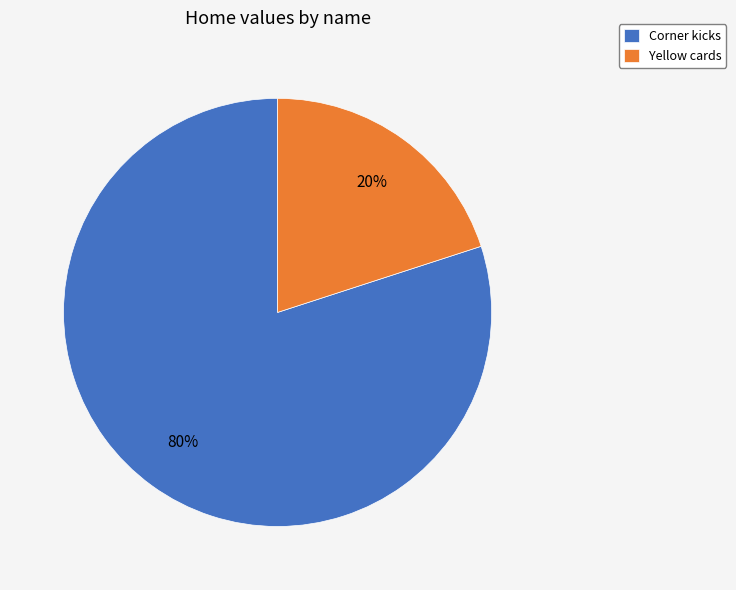

Is it true that Yellow cards is 9% of the pie?

False